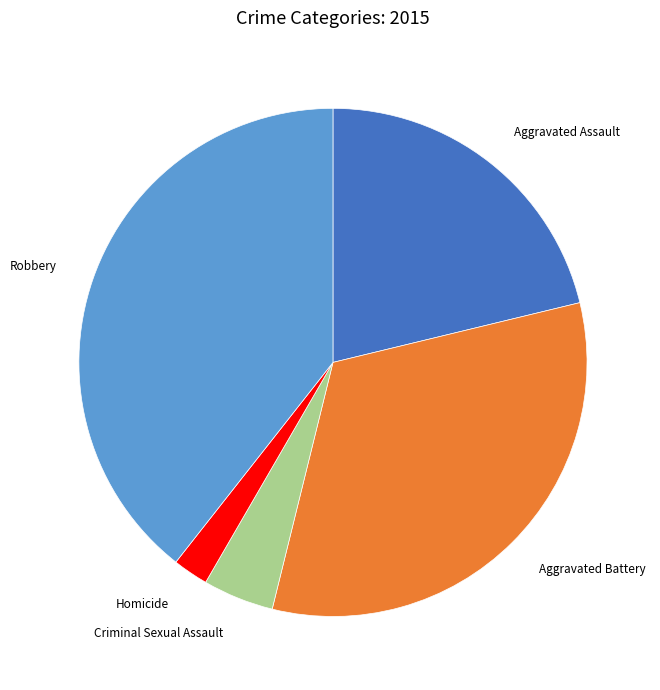

Which category has the biggest portion of the pie?

Robbery